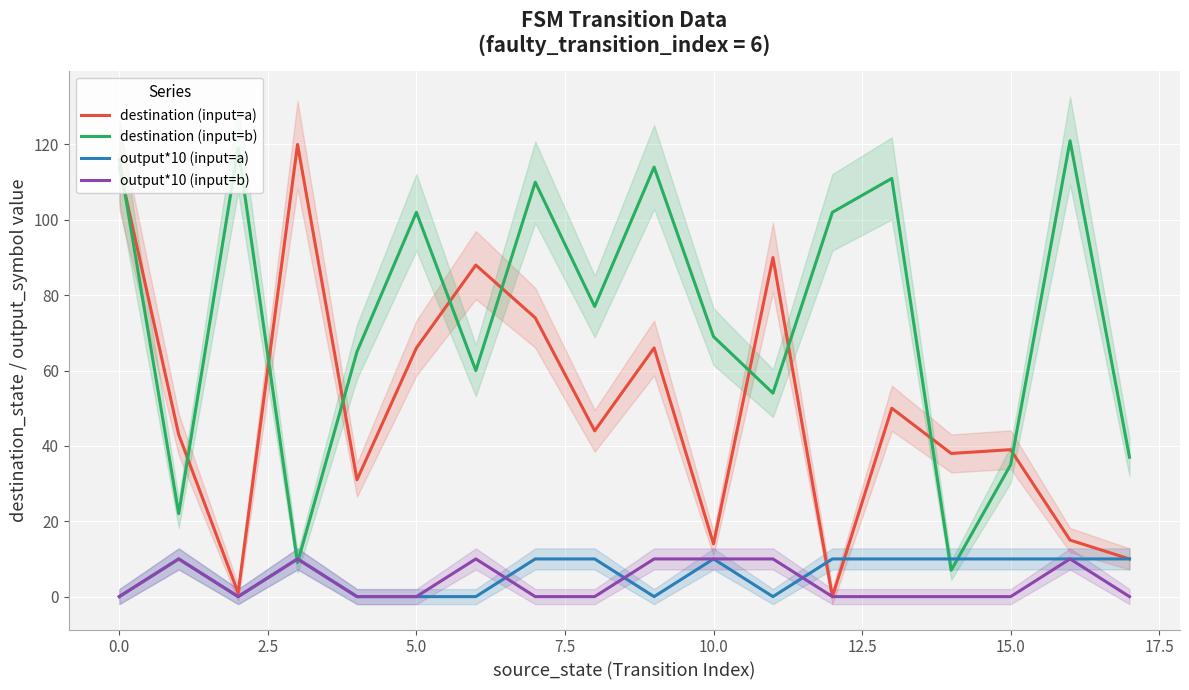

The output*10 (input=b) series shows 0 at 0.0. True or false?

True